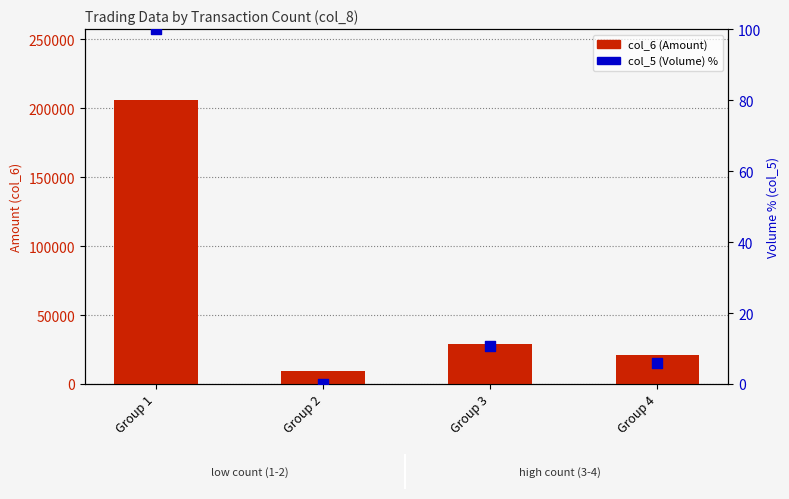

Which series has the largest total across all categories?

col_6 (Amount)